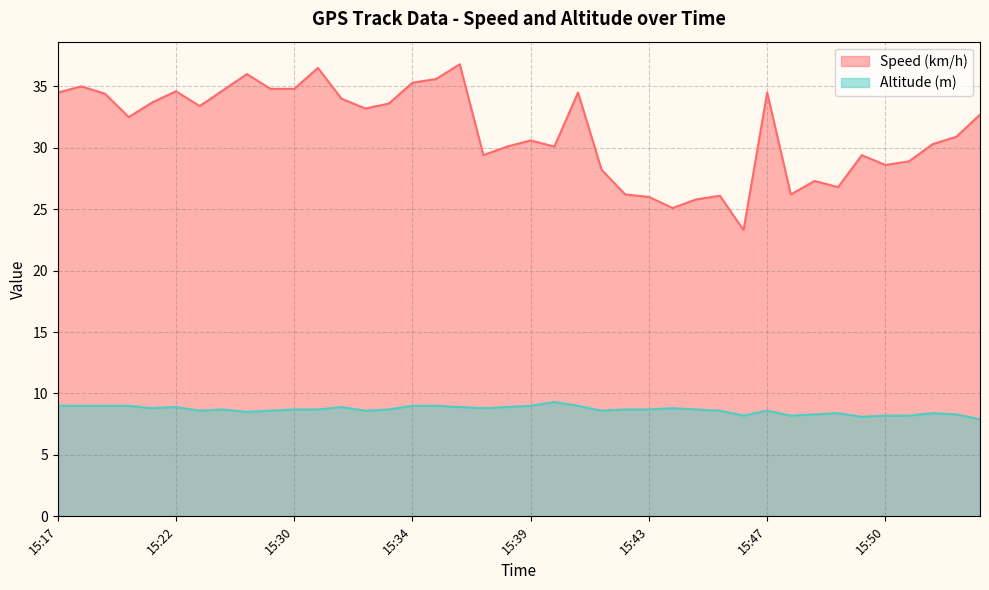

Reading left to right, what are all the values shown in this chart?

Speed (km/h): 34.5	35.0	34.4	32.5	33.7	34.6	33.4	34.7	36.0	34.8	34.8	36.5	34.0	33.2	33.6	35.3	35.6	36.8	29.4	30.1	30.6	30.1	34.5	28.2	26.2	26.0	25.1	25.8	26.1	23.3	34.5	26.2	27.3	26.8	29.4	28.6	28.9	30.3	30.9	32.7
Altitude (m): 9.0	9.0	9.0	9.0	8.8	8.9	8.6	8.7	8.5	8.6	8.7	8.7	8.9	8.6	8.7	9.0	9.0	8.9	8.8	8.9	9.0	9.3	9.0	8.6	8.7	8.7	8.8	8.7	8.6	8.2	8.6	8.2	8.3	8.4	8.1	8.2	8.2	8.4	8.3	7.9